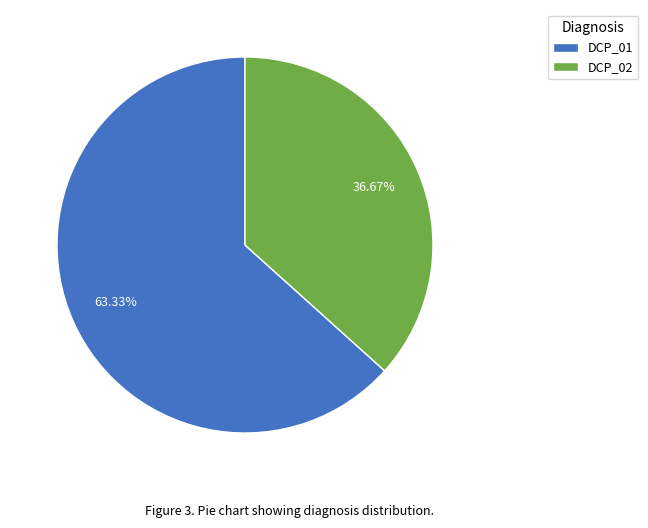

What percentage is the DCP_01 slice, to the nearest percent?

63%